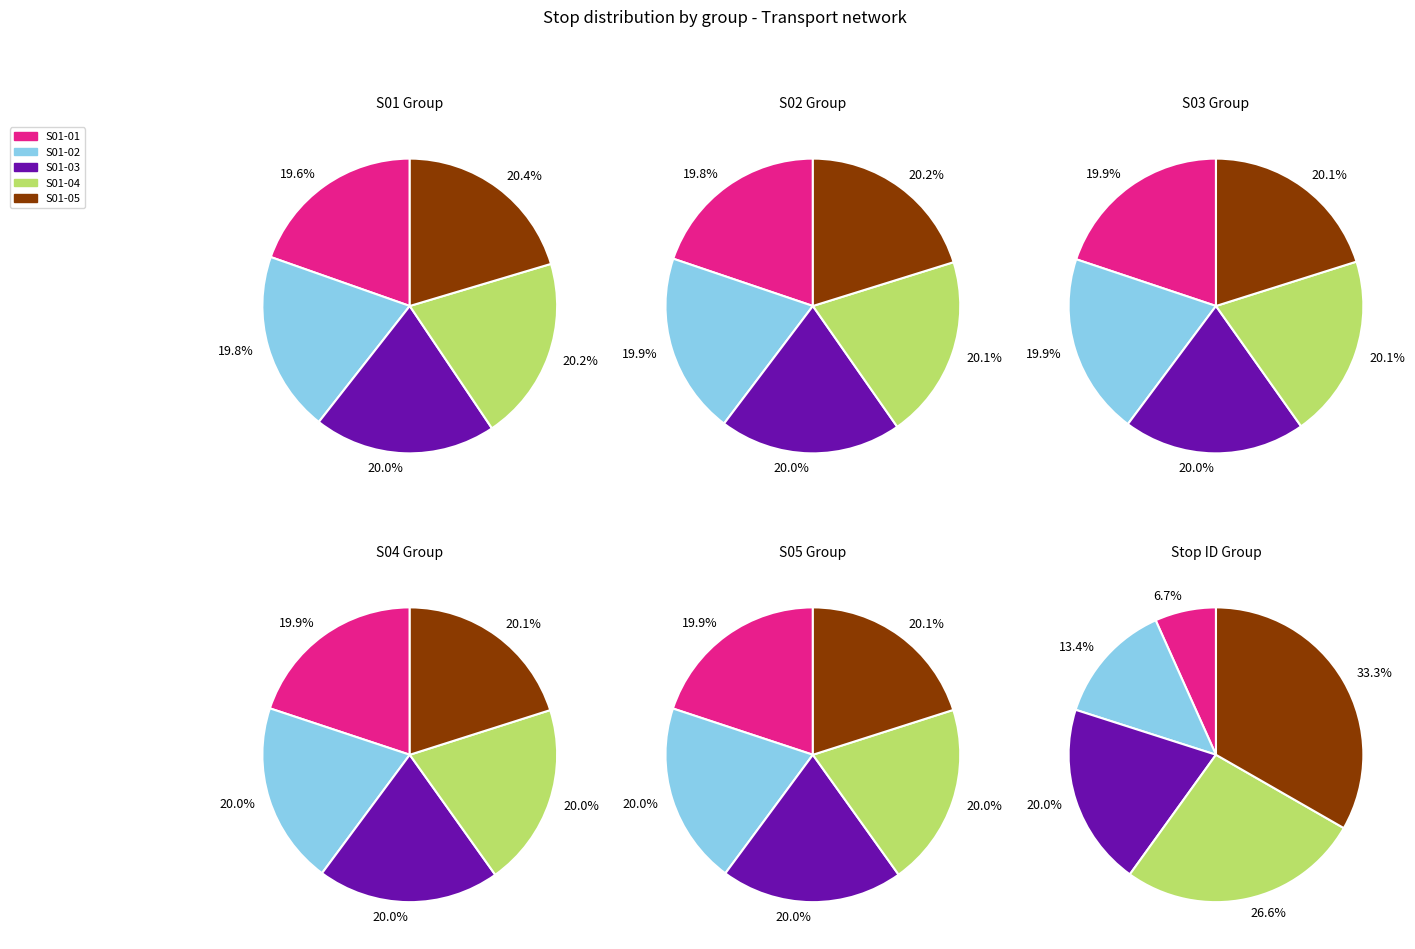

Count the number of slices in the pie.

5